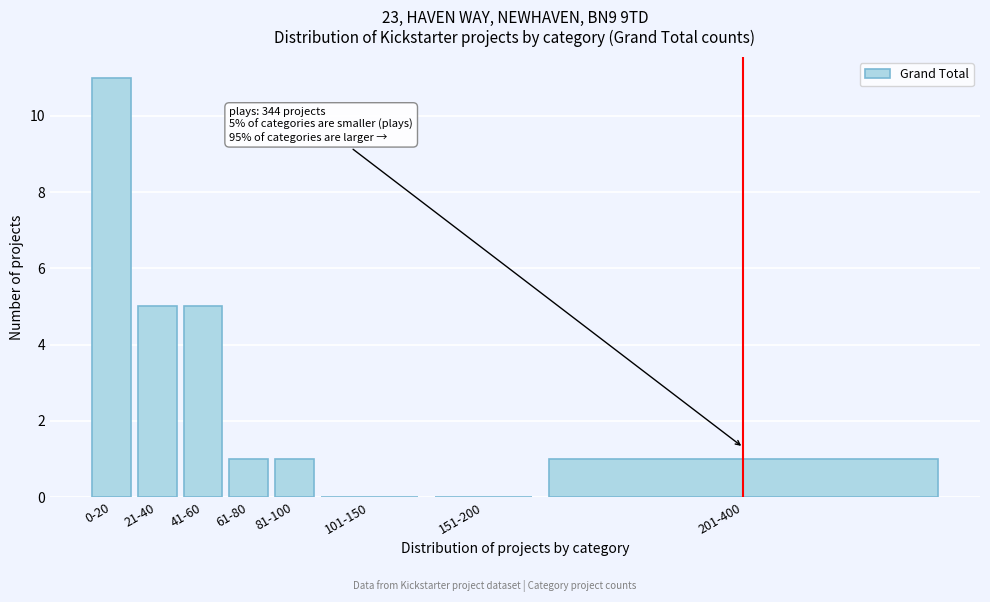

Reading left to right, what are all the values shown in this chart?

0-20=11	21-40=5	41-60=5	61-80=1	81-100=1	101-150=0	151-200=0	201-400=1